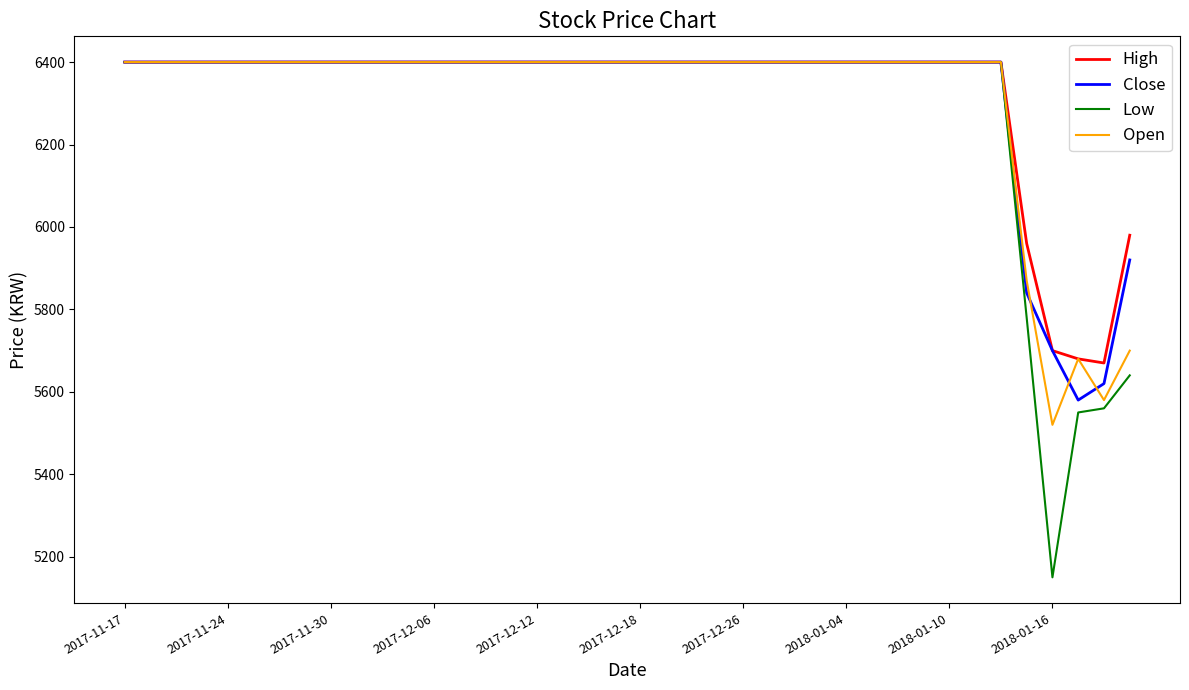

What is the sum of all Close values?

252660